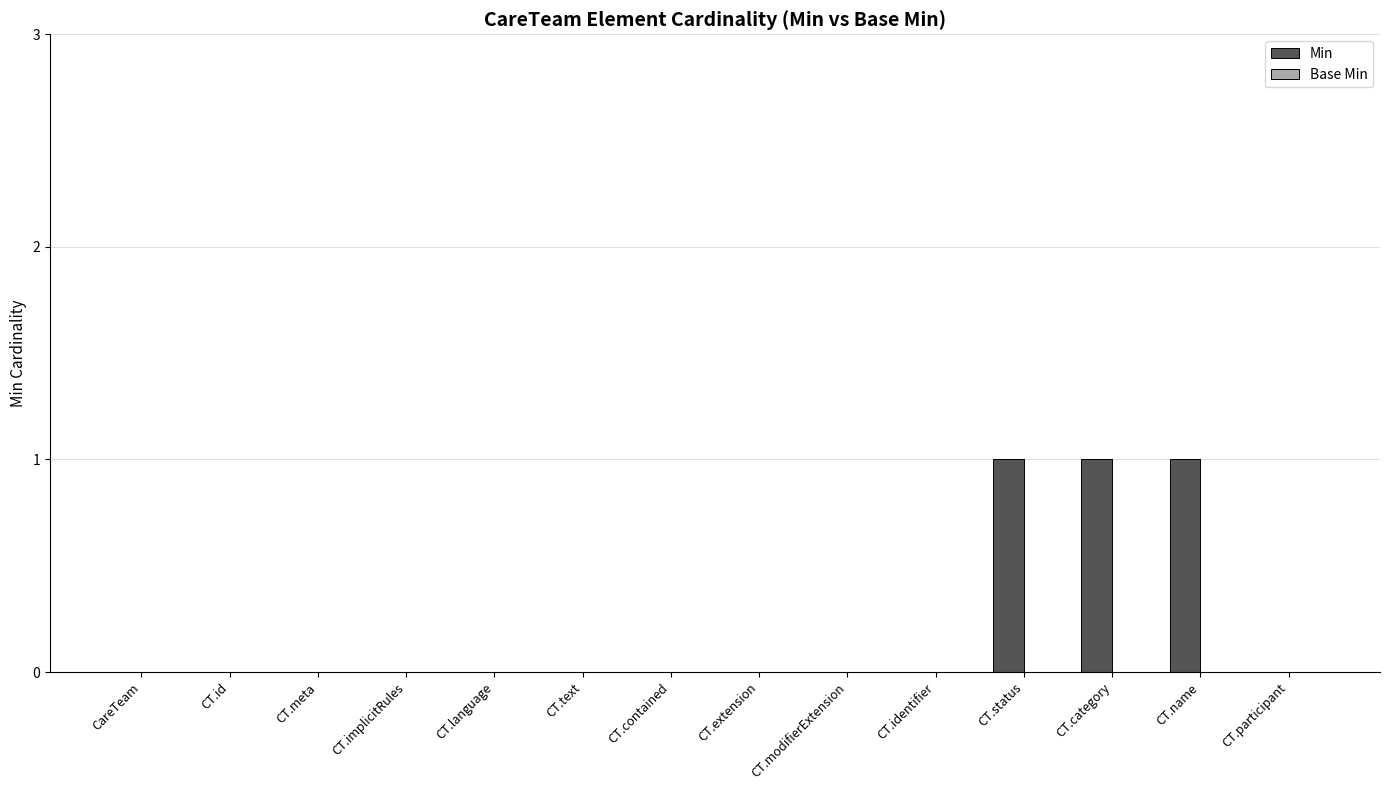

What is the change in value from CT.identifier to CT.category?

+1